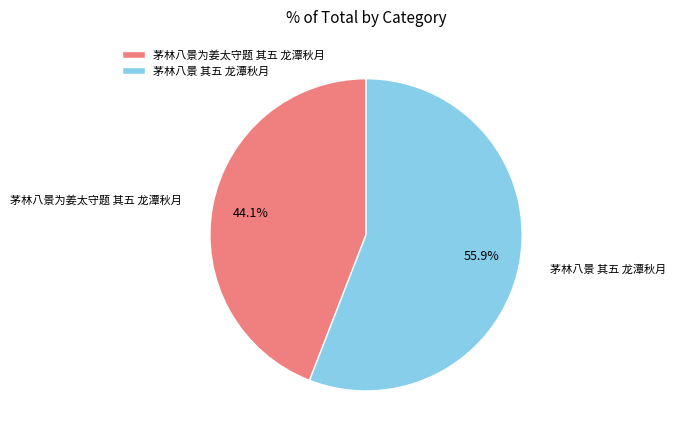

Does 茅林八景 其五 龙潭秋月 account for over 50% of the chart?

Yes